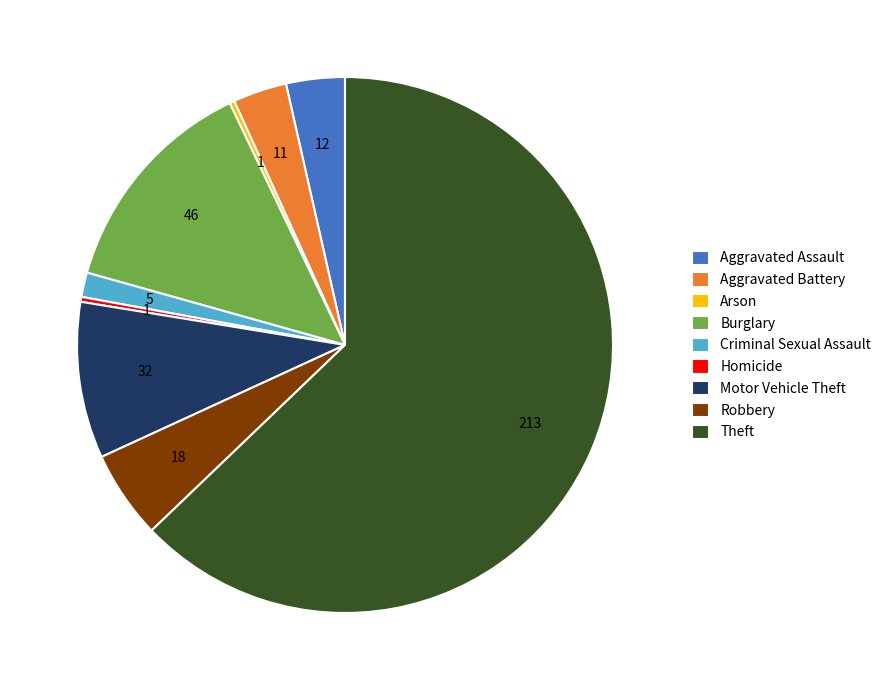

Which category has the biggest portion of the pie?

Theft